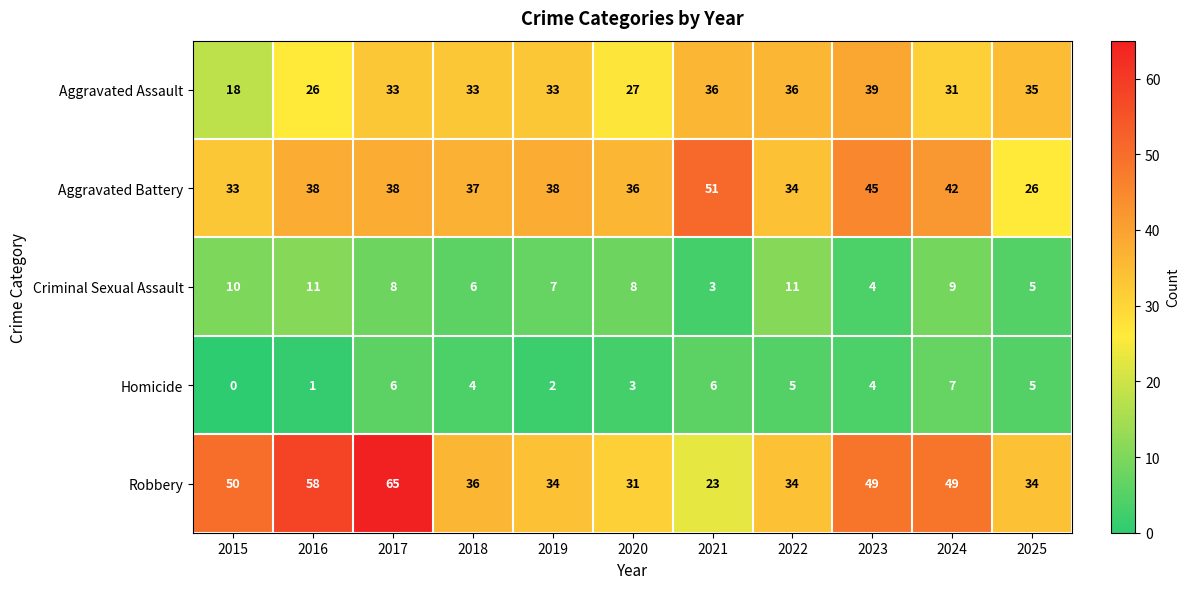

What is the approximate value of Aggravated Assault at 2023, to the nearest 10?

40